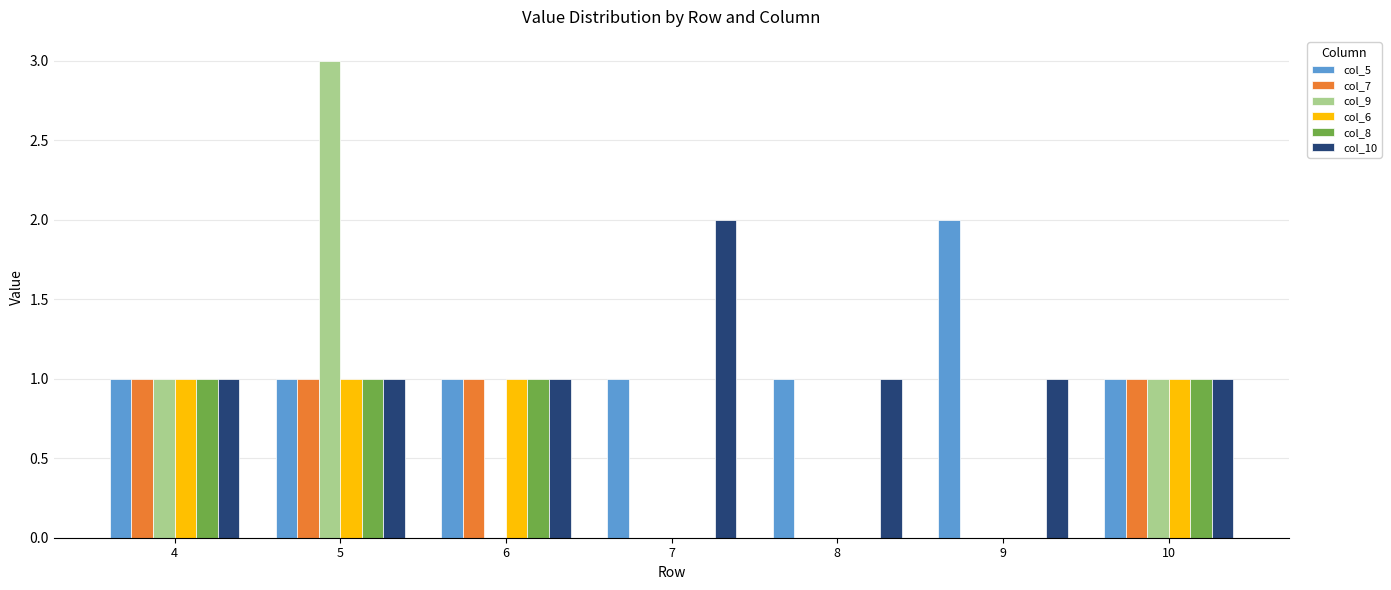

Which category has the highest value in the col_10 series?

7